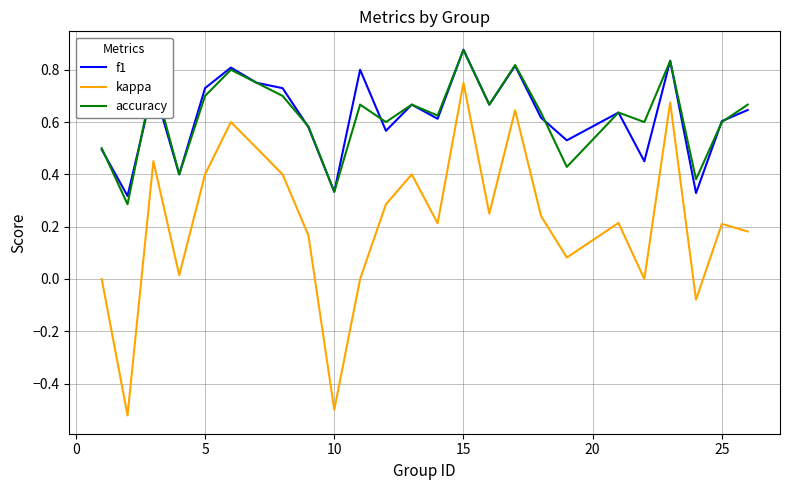

True or false: f1 and kappa cross at least once.

False